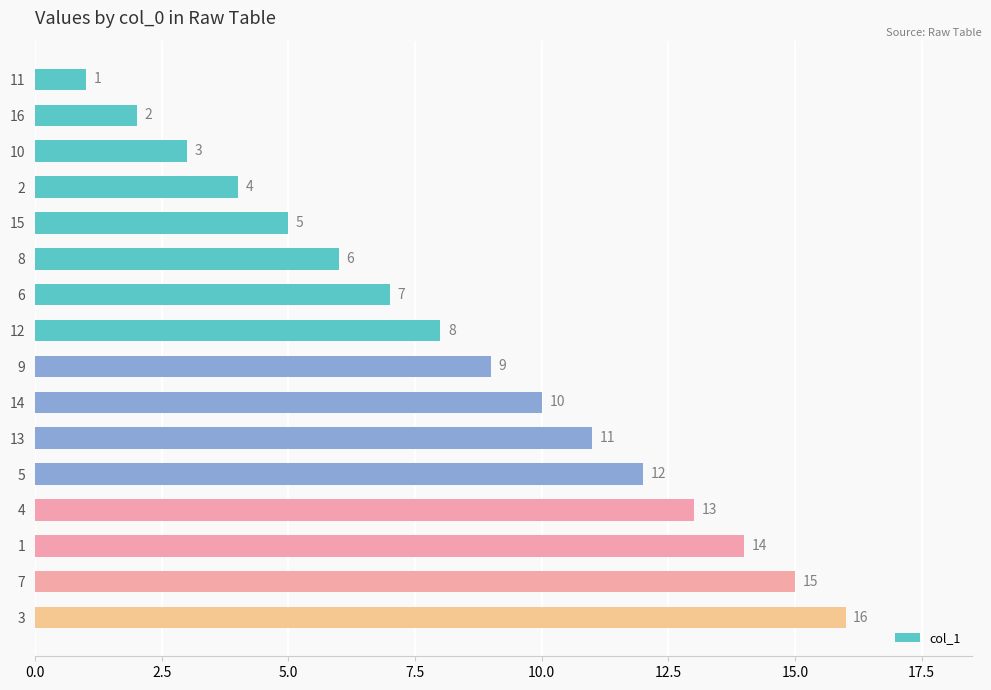

At which label is the value closest to 8?

12